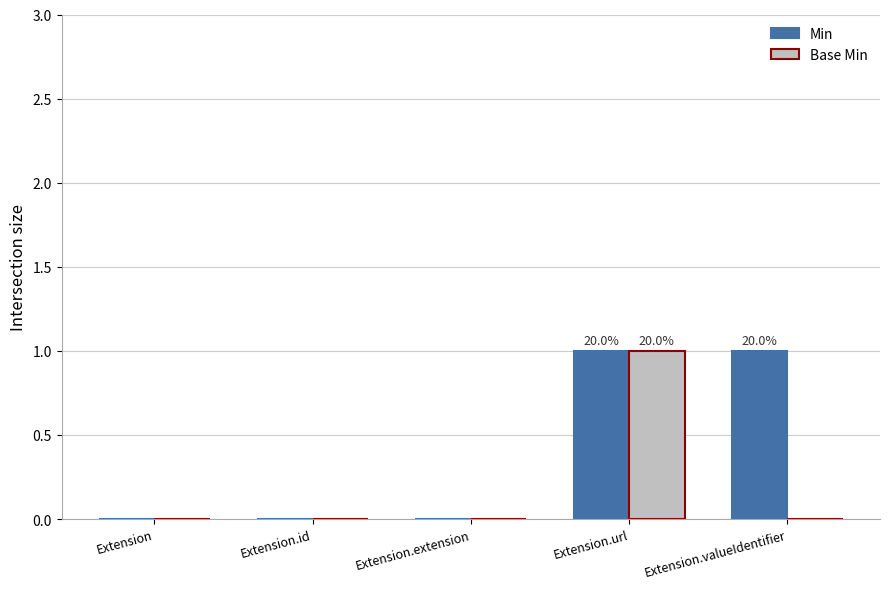

The value of Base Min at Extension.extension is 0. True or false?

True